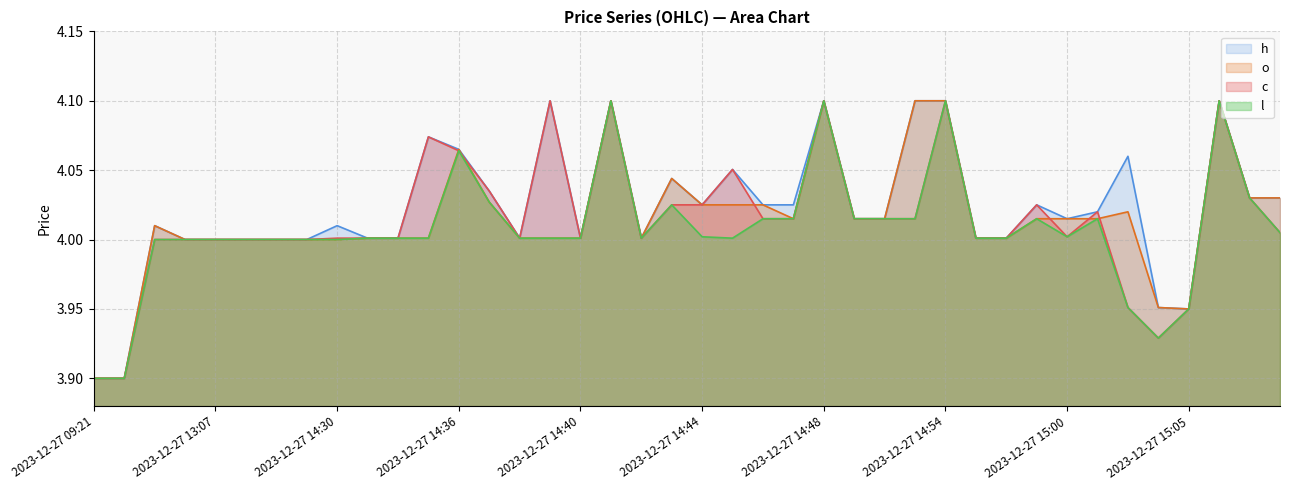

The o series shows 1.8 at 2023-12-27 14:48. True or false?

False